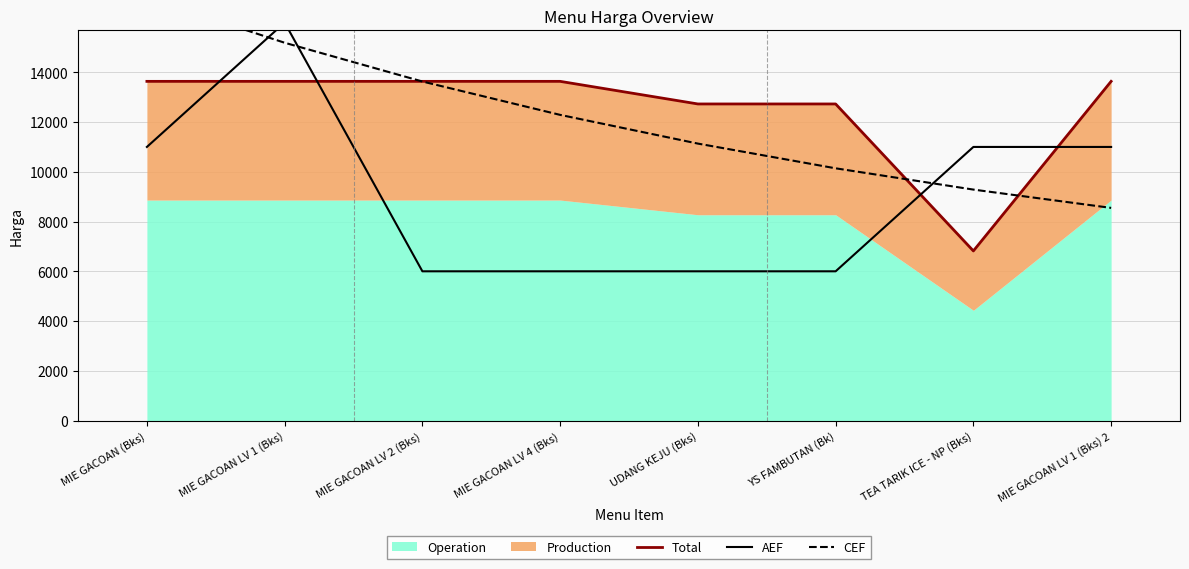

What position from the right is TEA TARIK ICE - NP (Bks)?

2